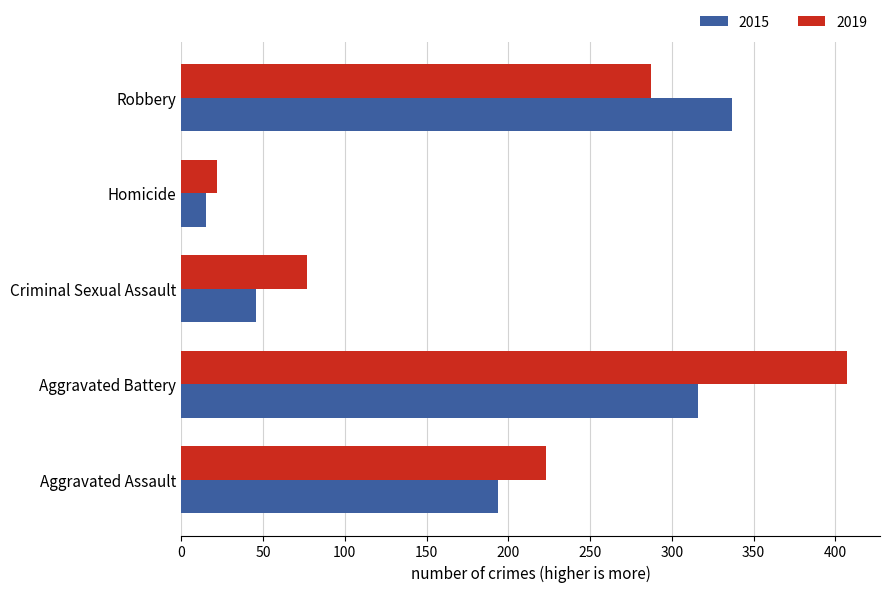

How many categories are shown in the chart?

5